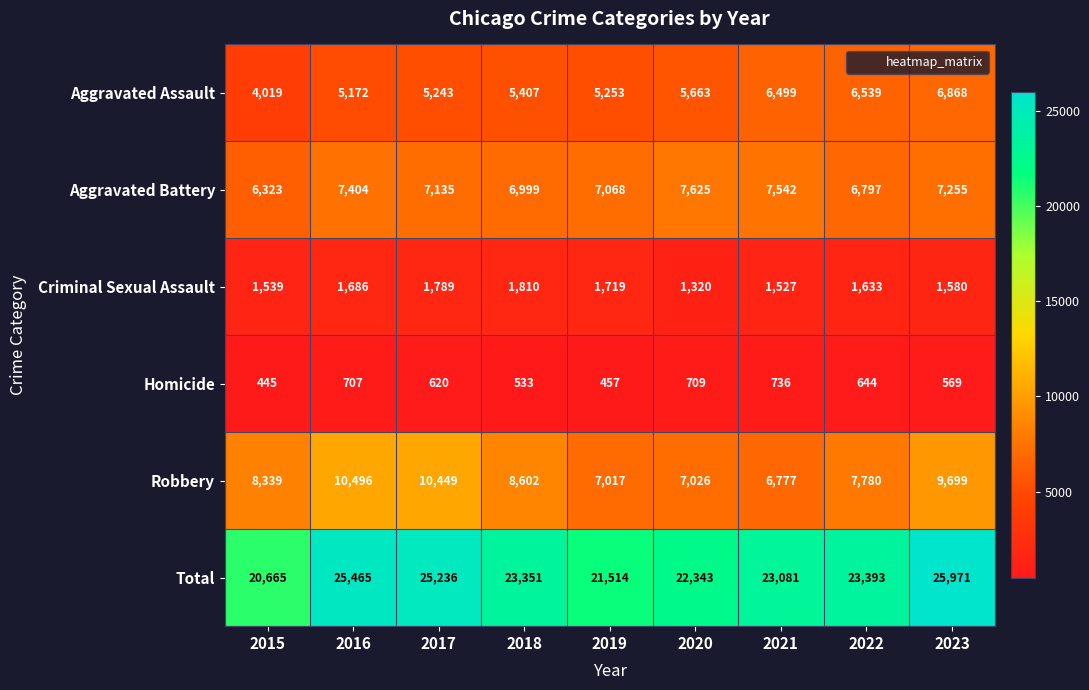

What is the smallest value displayed?

445